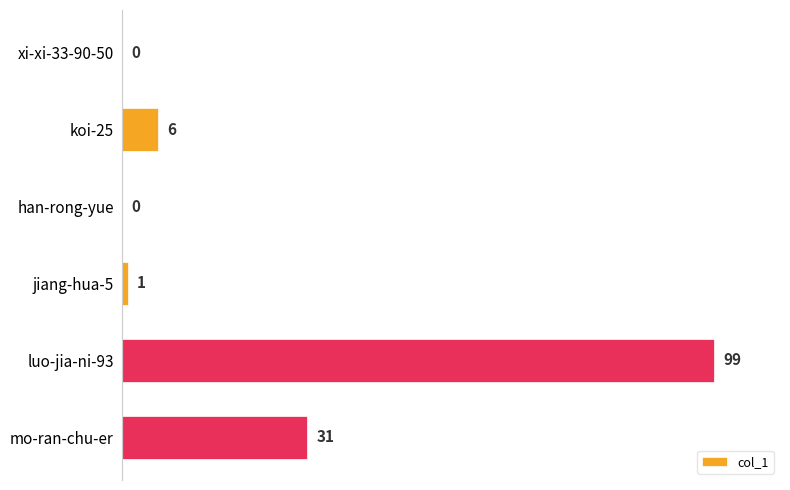

Reading bottom to top, extract all data points from this chart.

mo-ran-chu-er=31	luo-jia-ni-93=99	jiang-hua-5=1	han-rong-yue=0	koi-25=6	xi-xi-33-90-50=0